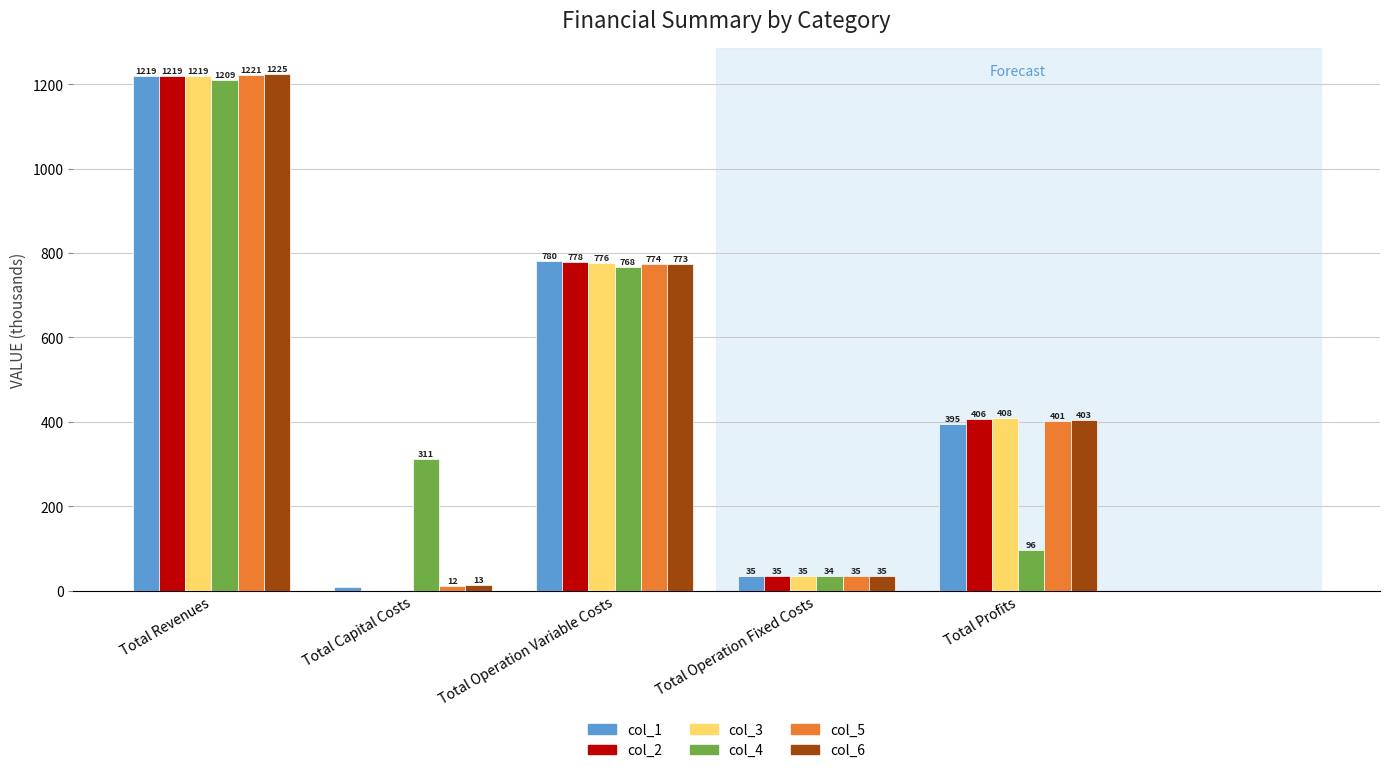

At which label is col_4 closest to 621?

Total Operation Variable Costs